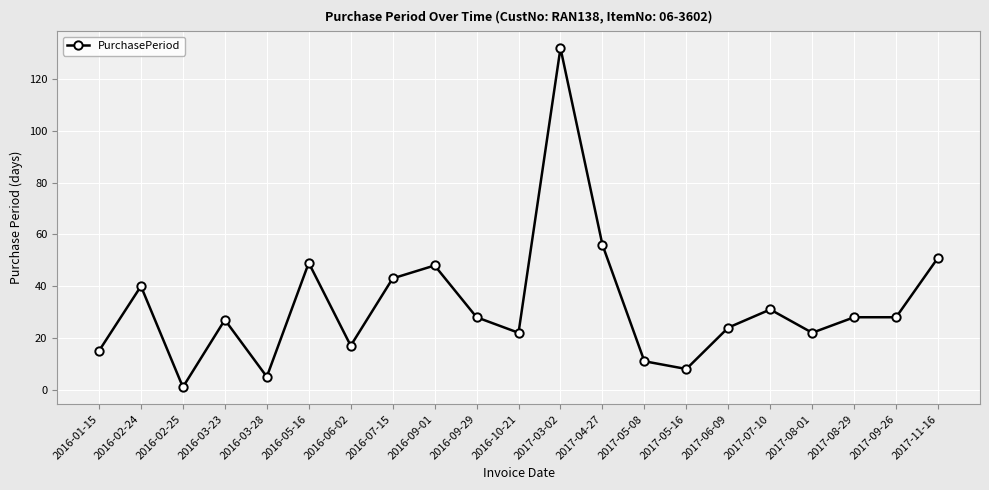

At which category does the data reach its first local valley?

2016-02-25